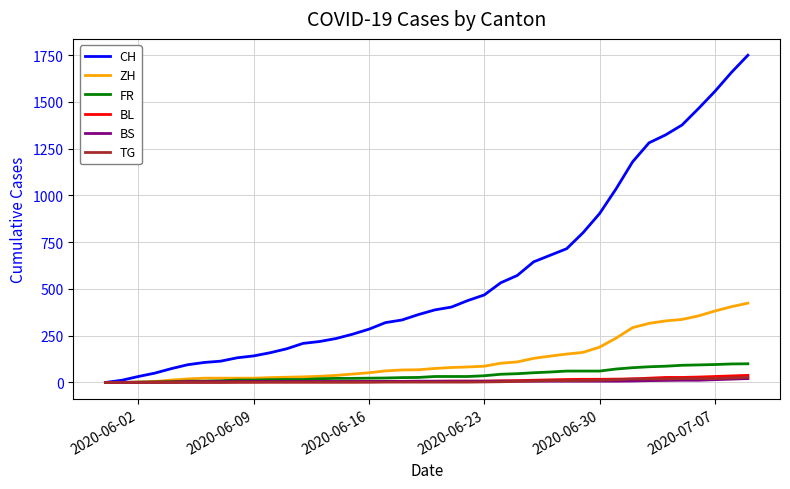

How many lines are shown in the chart?

6